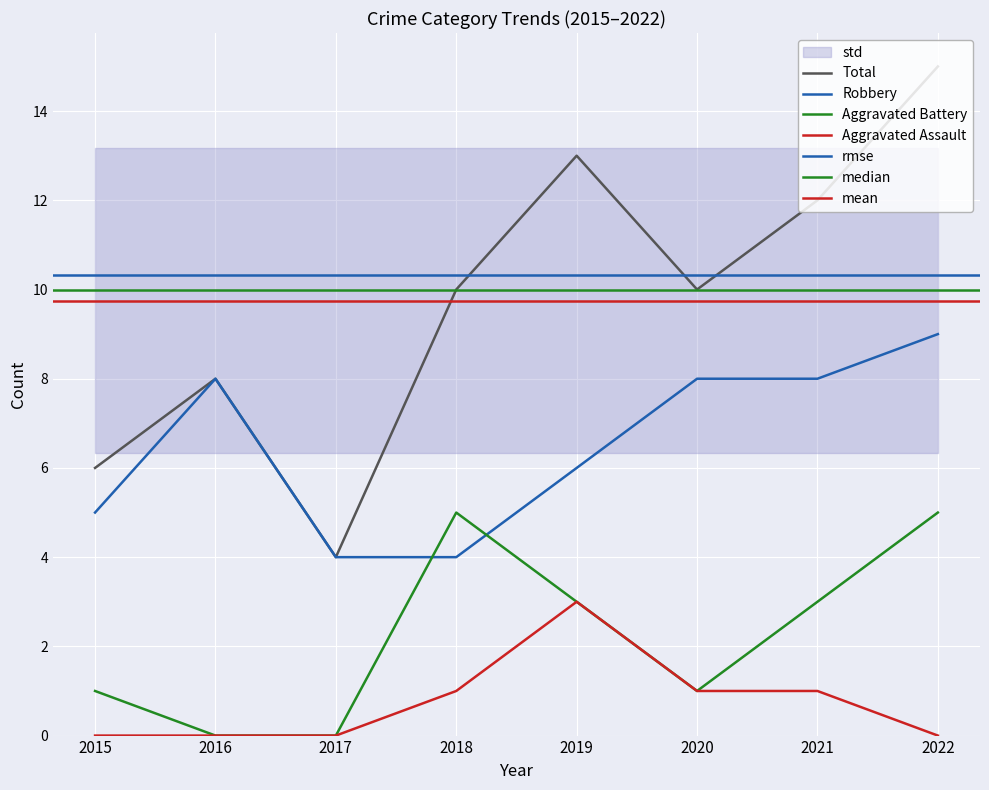

List the series in order of their overall mean, lowest first.

Aggravated Assault, Aggravated Battery, Robbery, Total